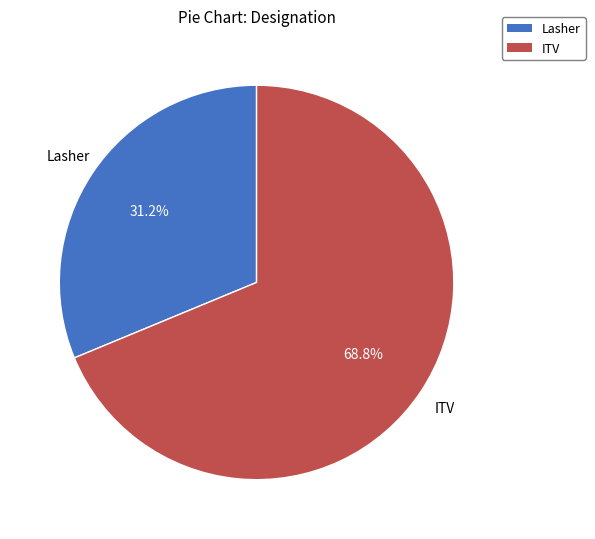

Count the number of slices in the pie.

2